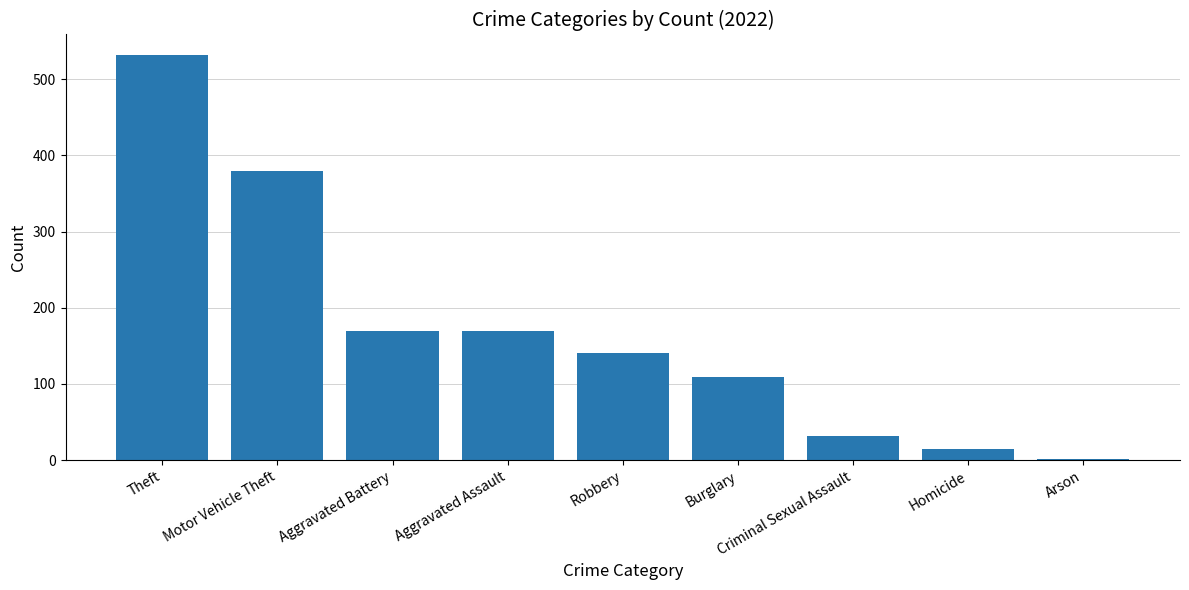

Approximately how many times larger is the value at Burglary compared to Arson?

109.0